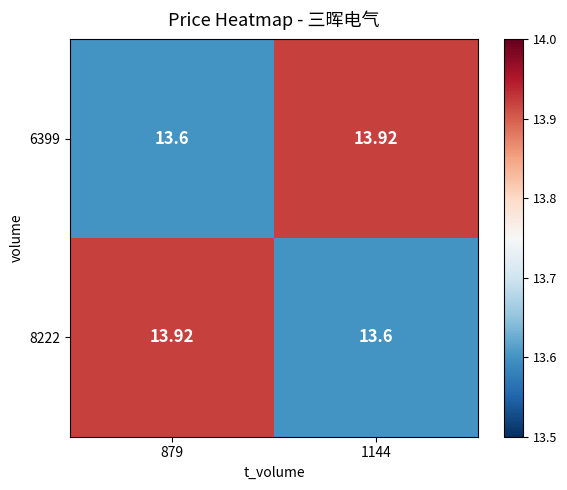

Is the value of 8222 at 1144 greater than the value of 6399 at 1144?

No